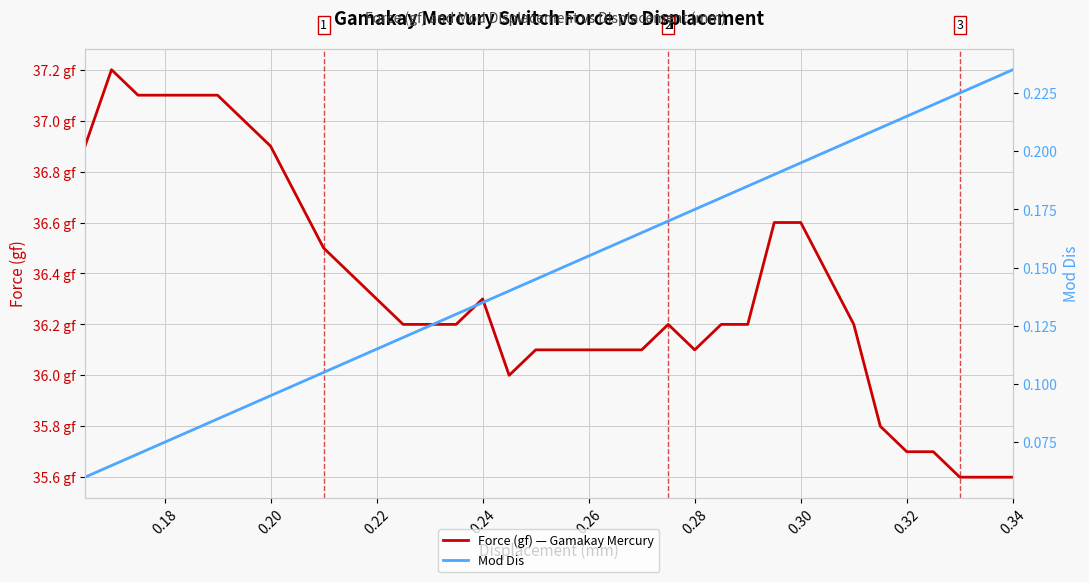

How many lines are shown in the chart?

2